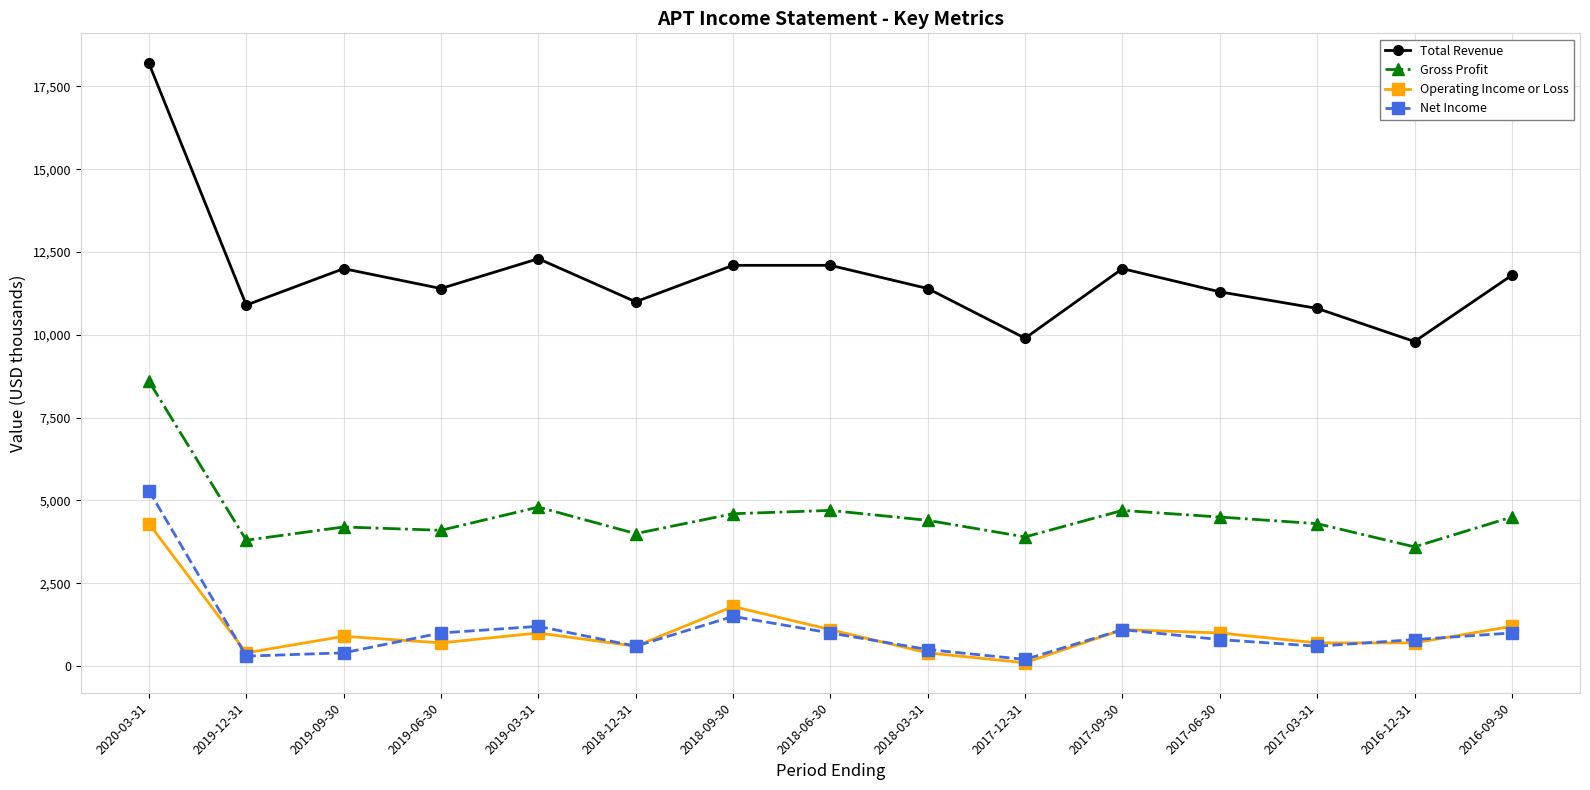

What is the label of the 11th point from the right?

2019-03-31